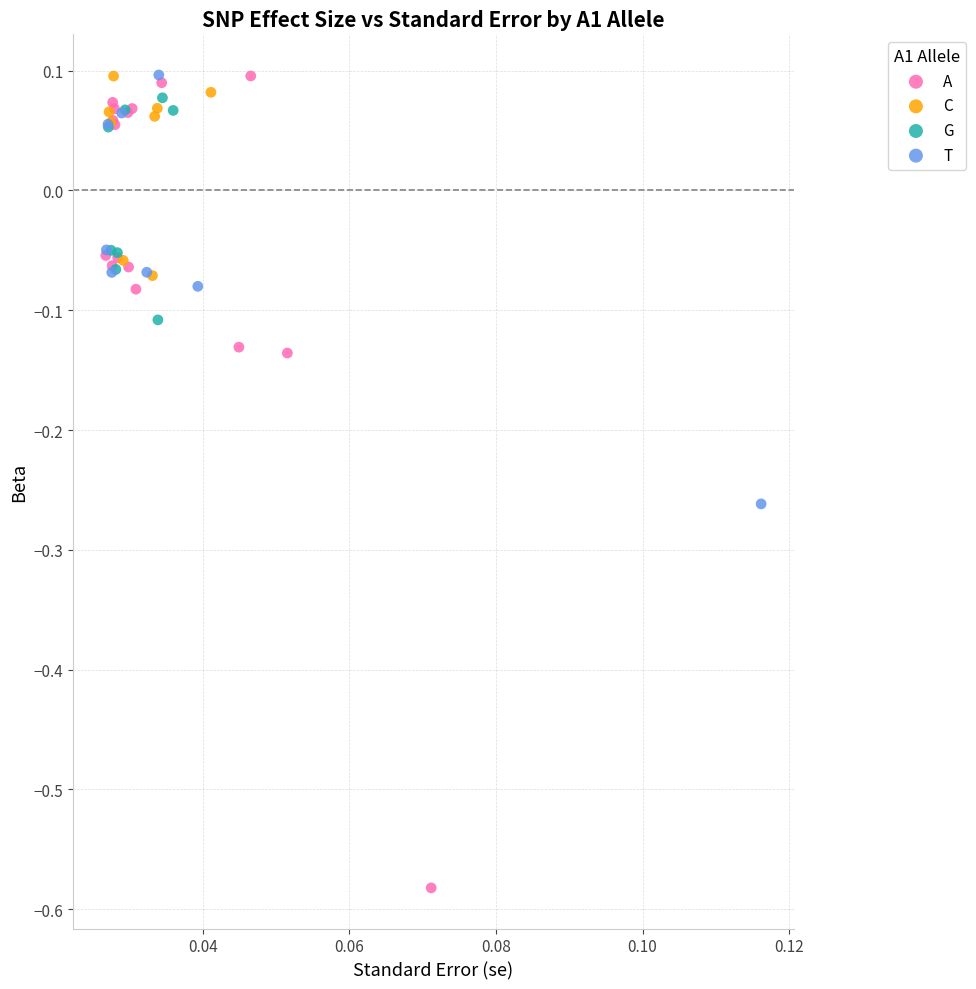

Which series reaches the minimum Y coordinate?

A